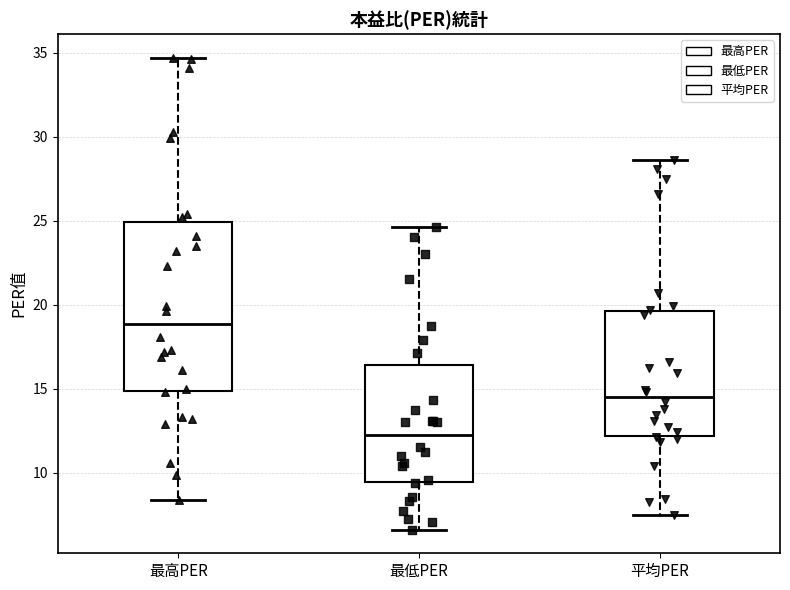

Reading left to right, transcribe this box plot: for each box, give where its median line is, the range the box spans, and where its two whiskers end, as read against the y-axis. The values are not printed on the chart, so give them approximately, as read against the axis.

最高PER: median 19.0, box 15.0 to 25.0, whiskers 8.5 to 34.5
最低PER: median 12.5, box 9.5 to 16.5, whiskers 6.5 to 24.5
平均PER: median 14.5, box 12.0 to 19.5, whiskers 7.5 to 28.5